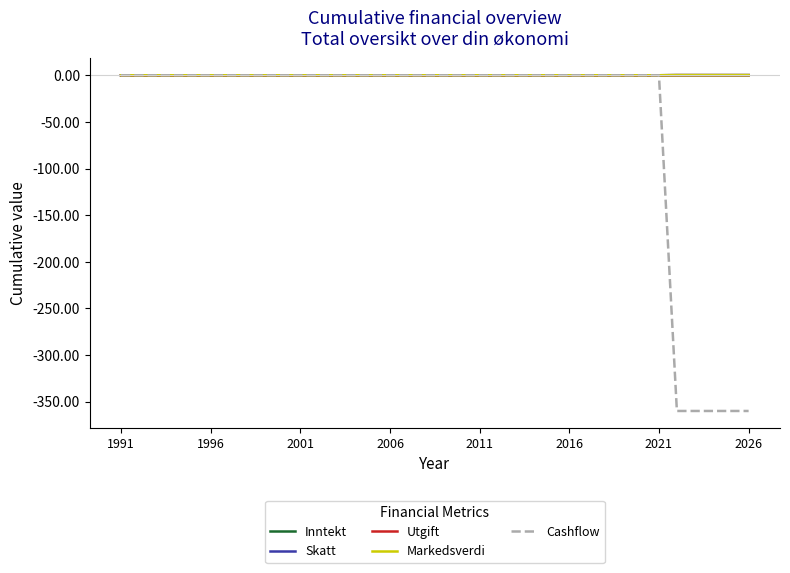

Is this an area chart (filled region under the line)?

No